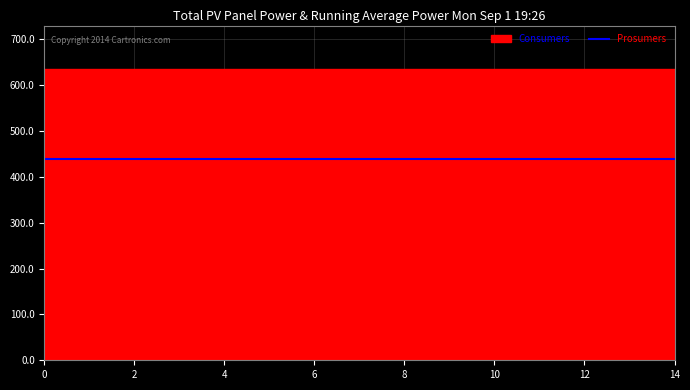

True or false: Consumers and Prosumers cross at least once.

False